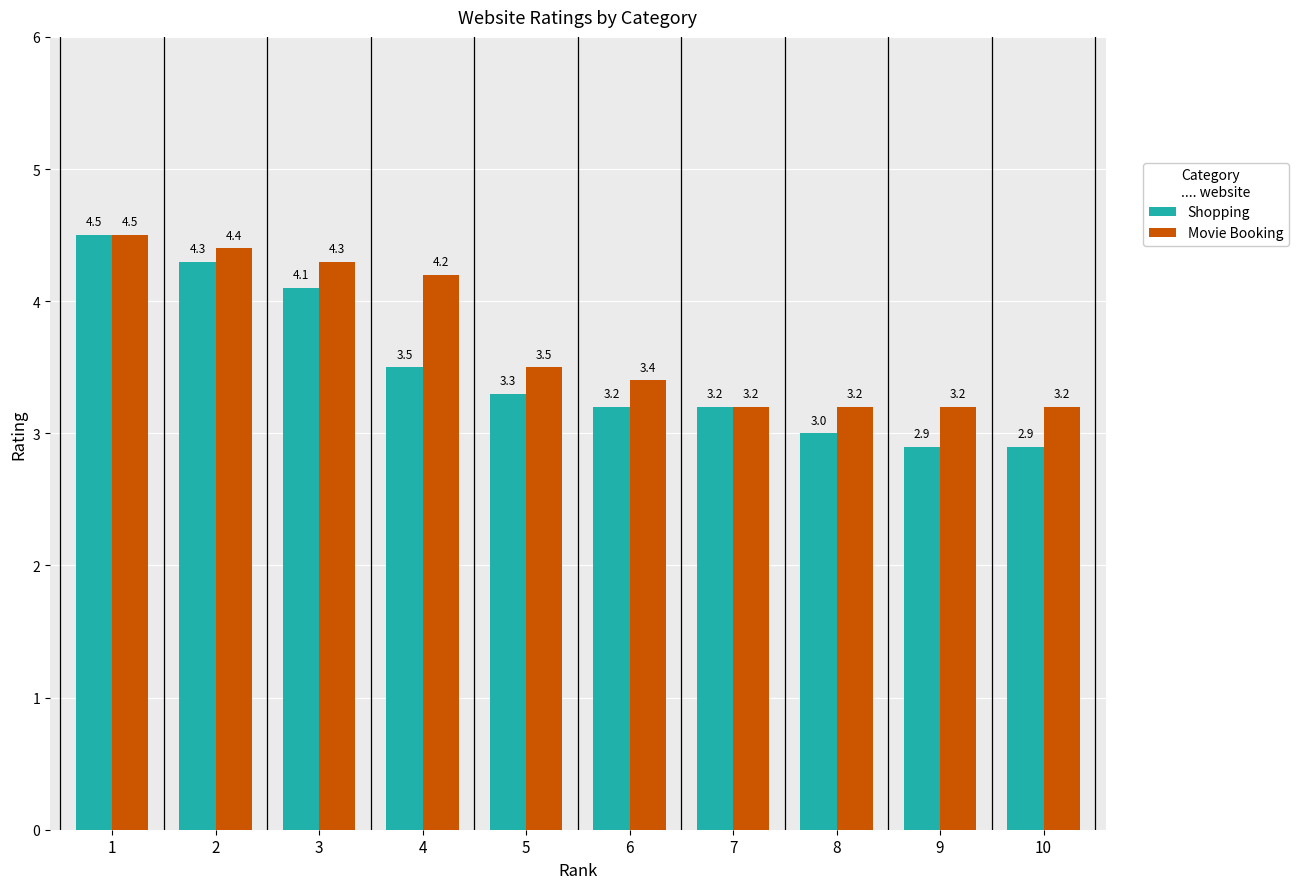

How many values in the Shopping series are below 3?

2